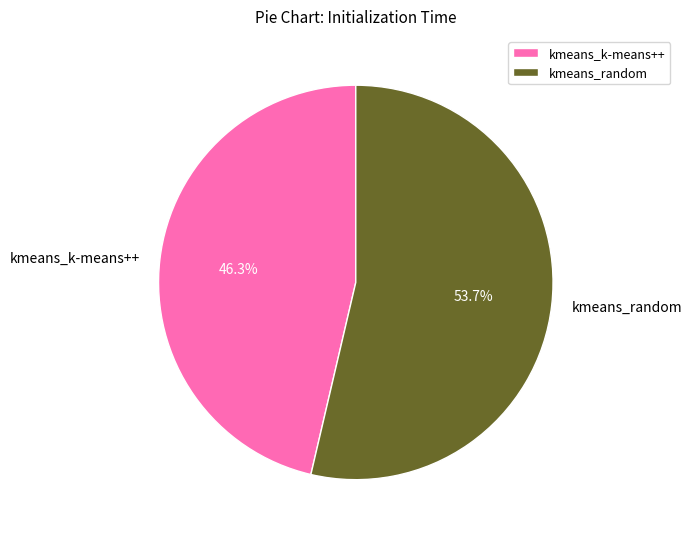

Which category accounts for the majority?

kmeans_random